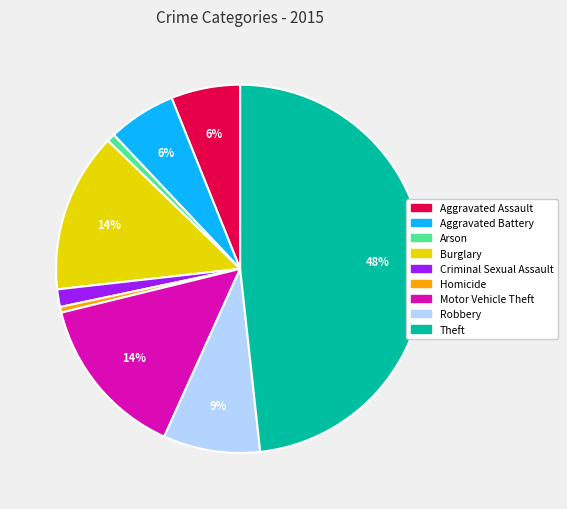

How many segments does this pie chart have?

9